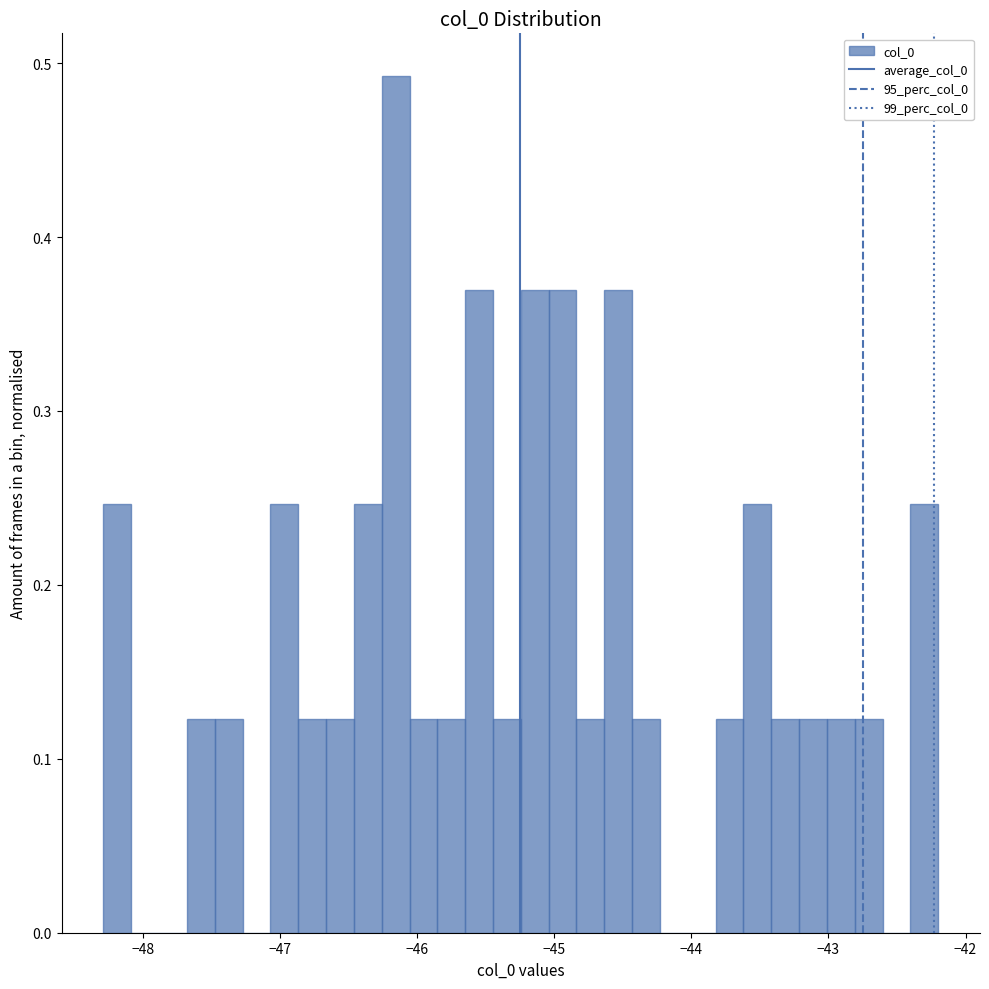

Around what value on the x-axis is the tallest bar? Give the approximate position of its centre, as read against the axis.

-46.2